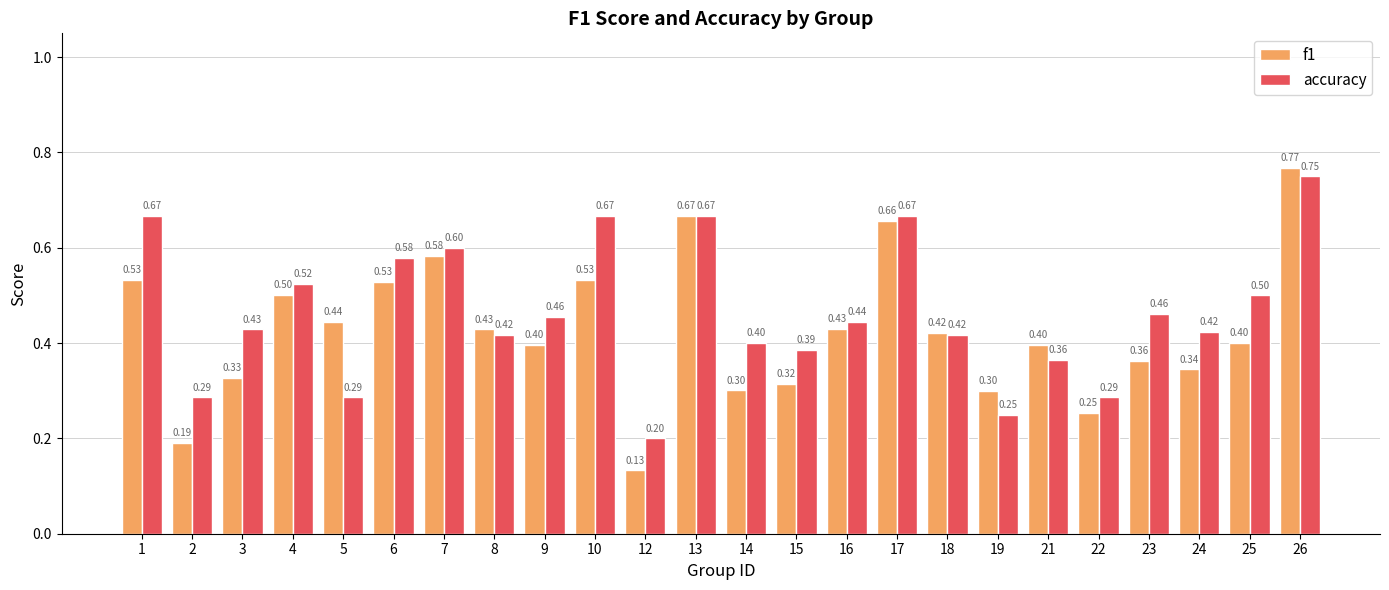

What value does the f1 series have at 22?

0.3